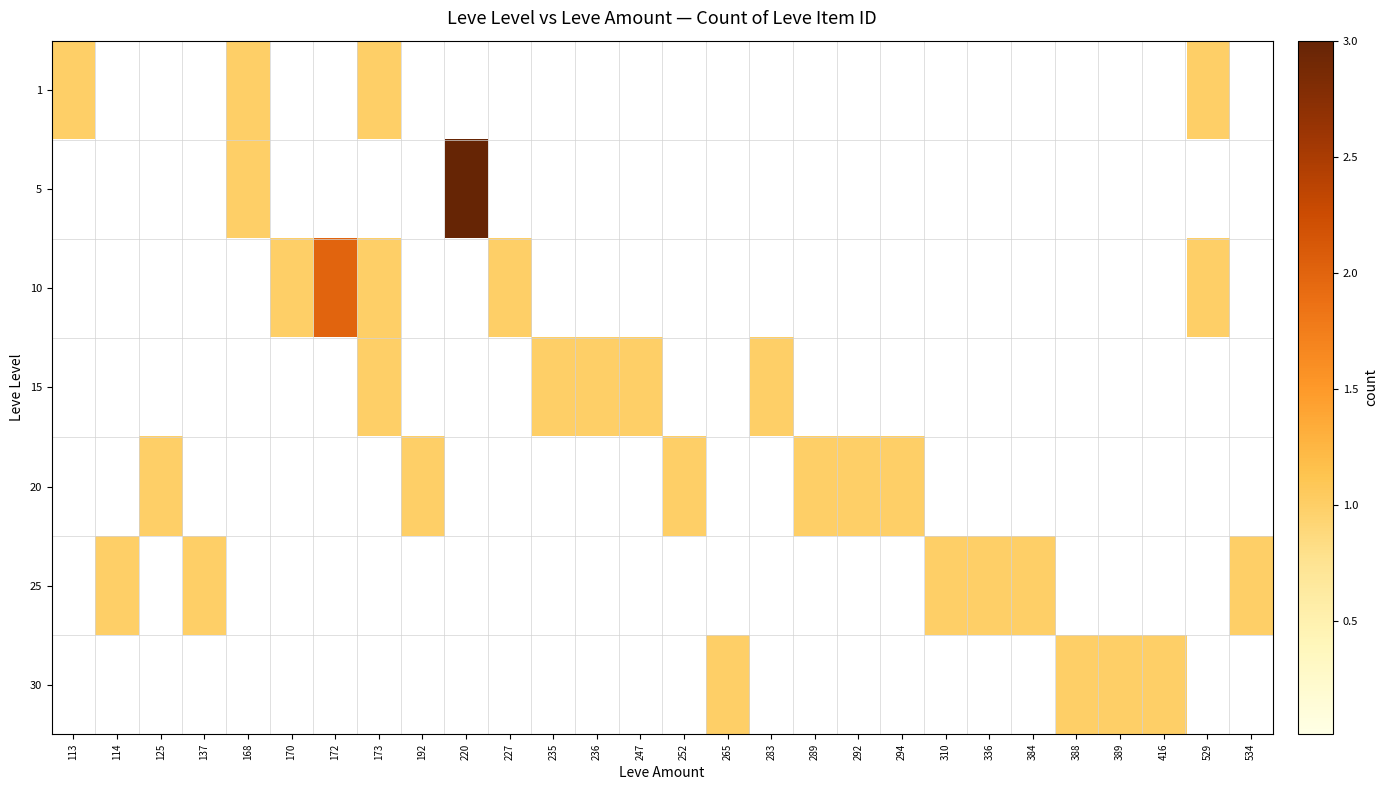

Which series has the largest total across all categories?

10